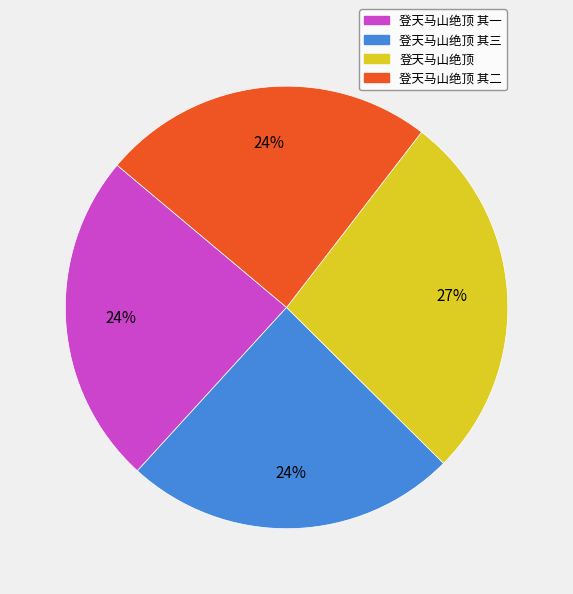

Does any single category account for the majority?

No